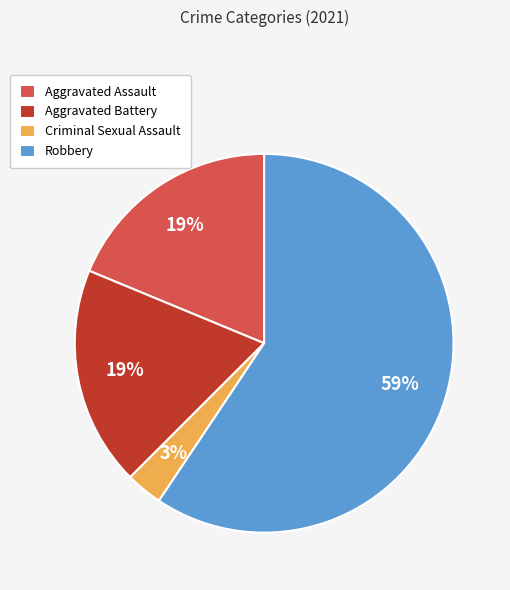

What percentage is the Aggravated Assault slice, to the nearest percent?

19%